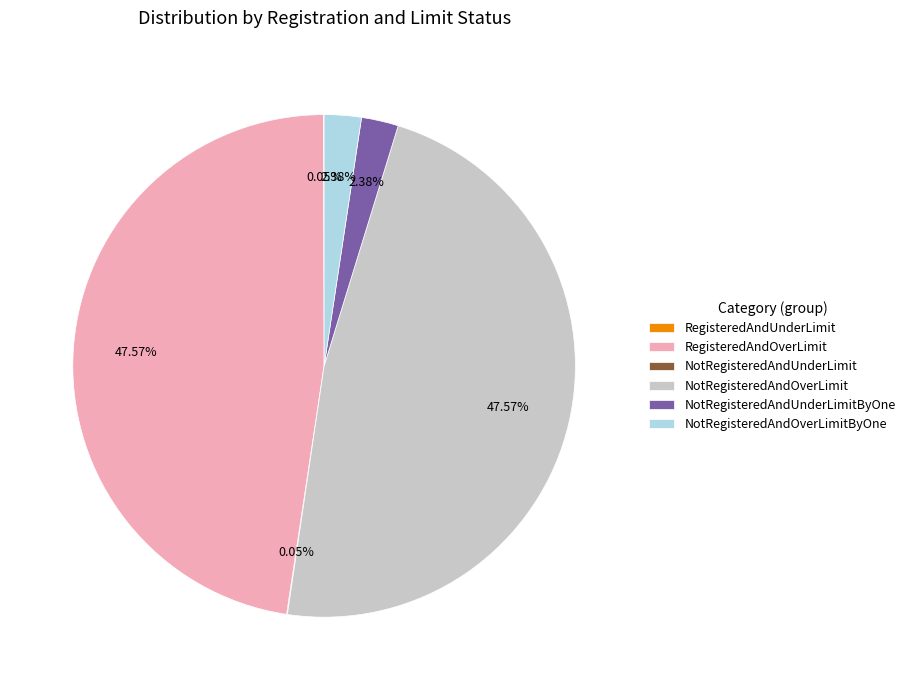

Does any single category account for the majority?

No